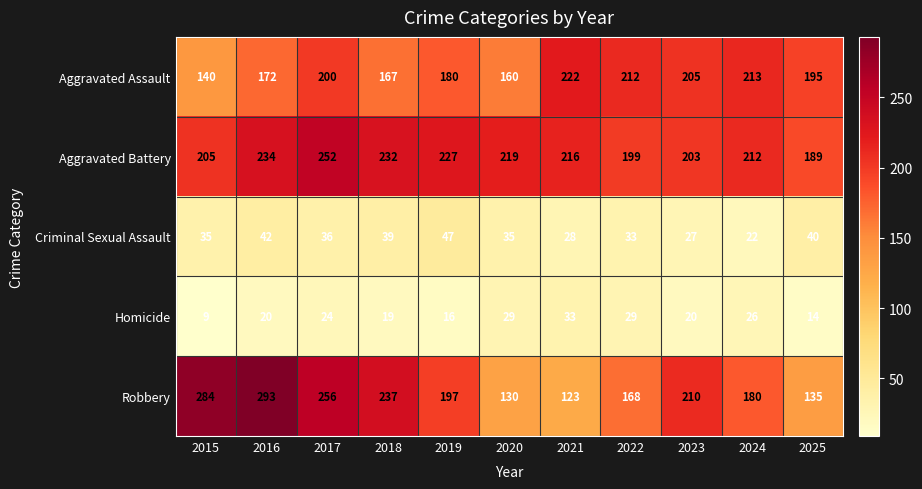

What is the difference between the second highest and minimum values in the Homicide series?

20